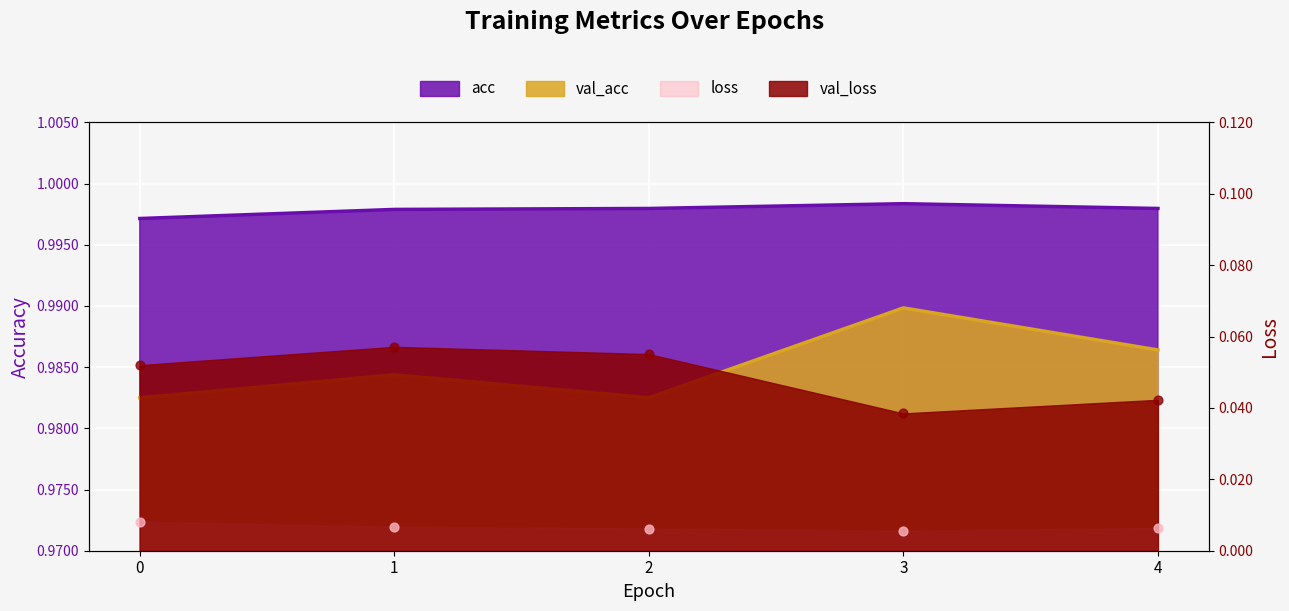

At which category is the sum across all series the highest?

1